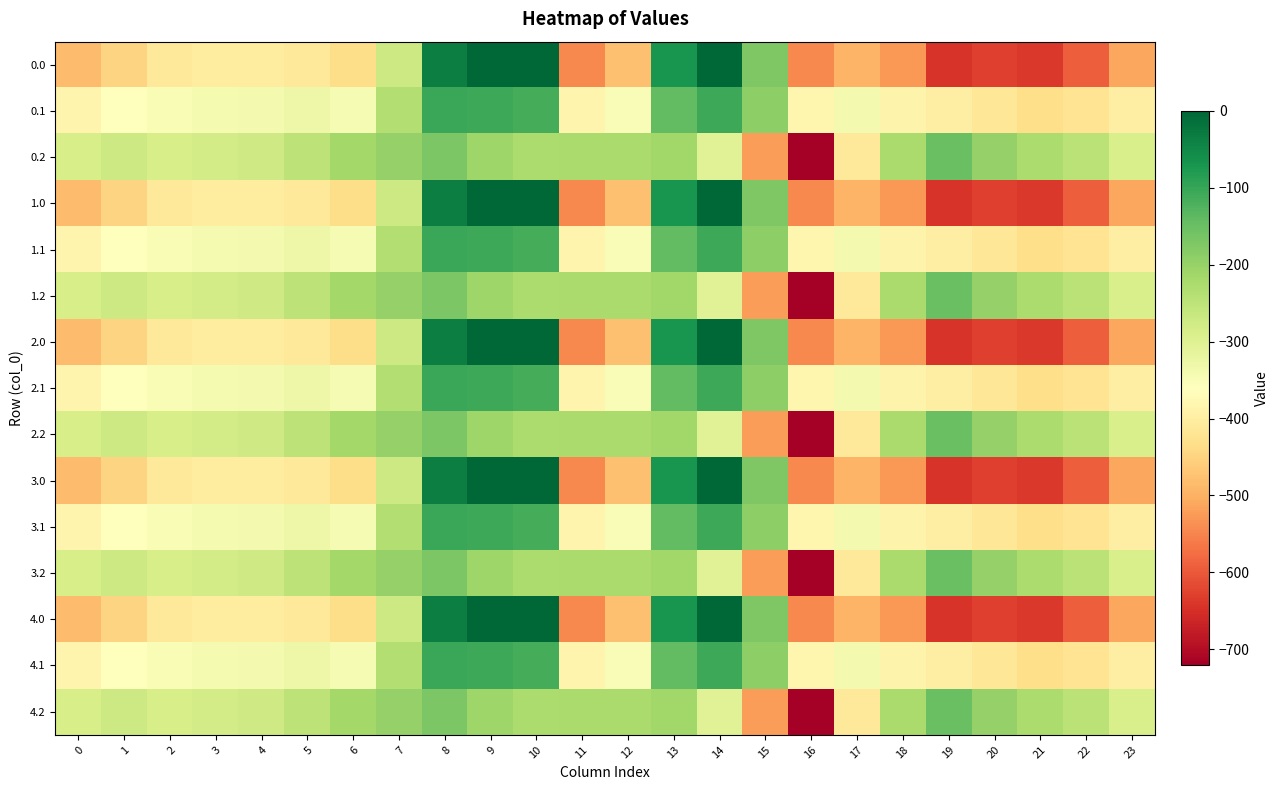

How many distinct data groups are displayed?

15